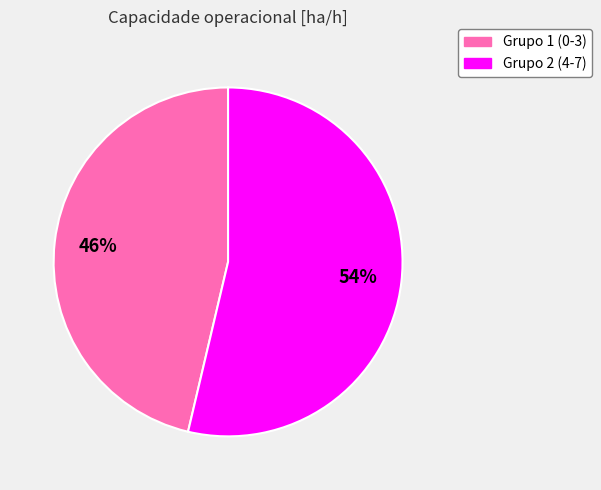

Does any single category account for the majority?

Yes